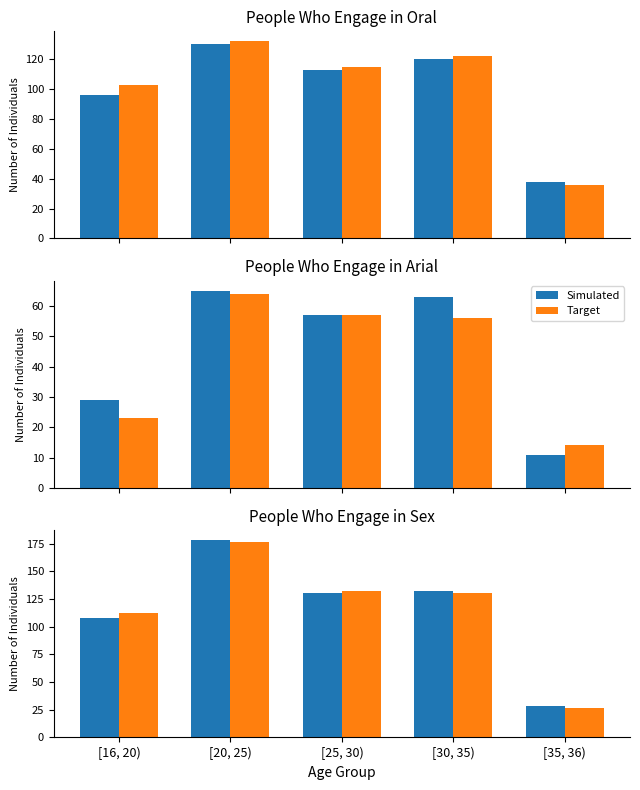

What is the label of the 1st bar from the left?

[16, 20)